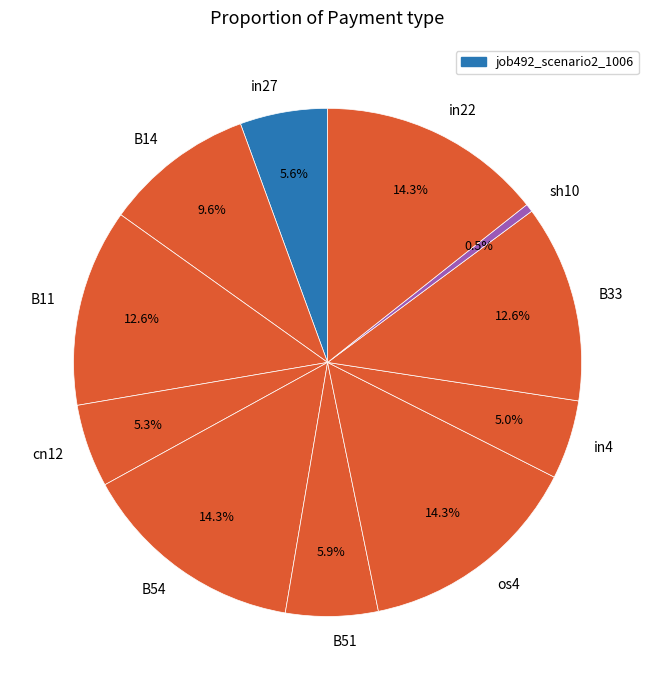

Does B33 represent more than half of the total?

No